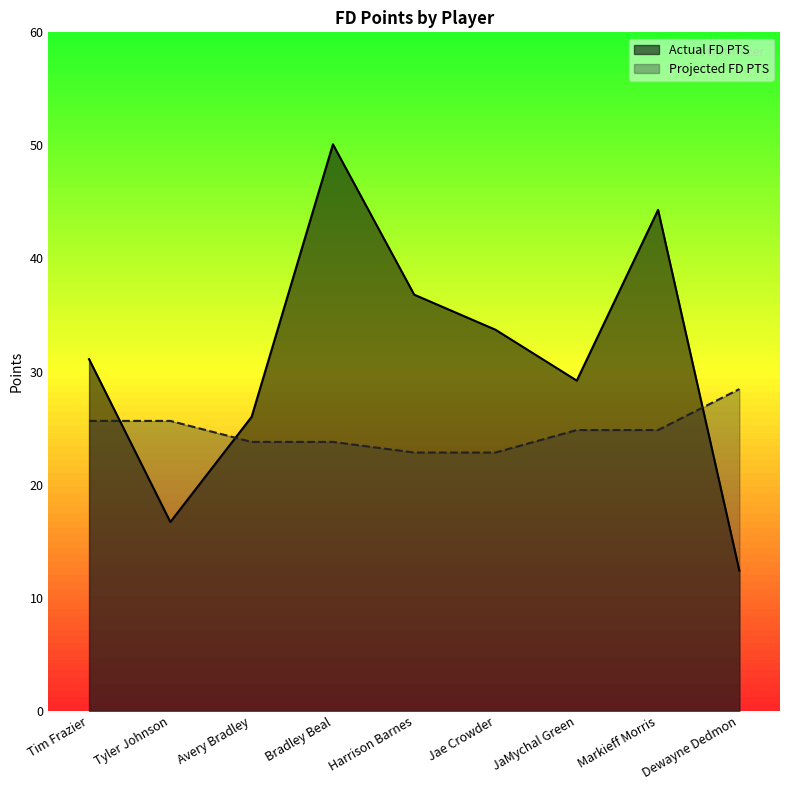

Which category has the highest value in the Actual FD PTS series?

Bradley Beal